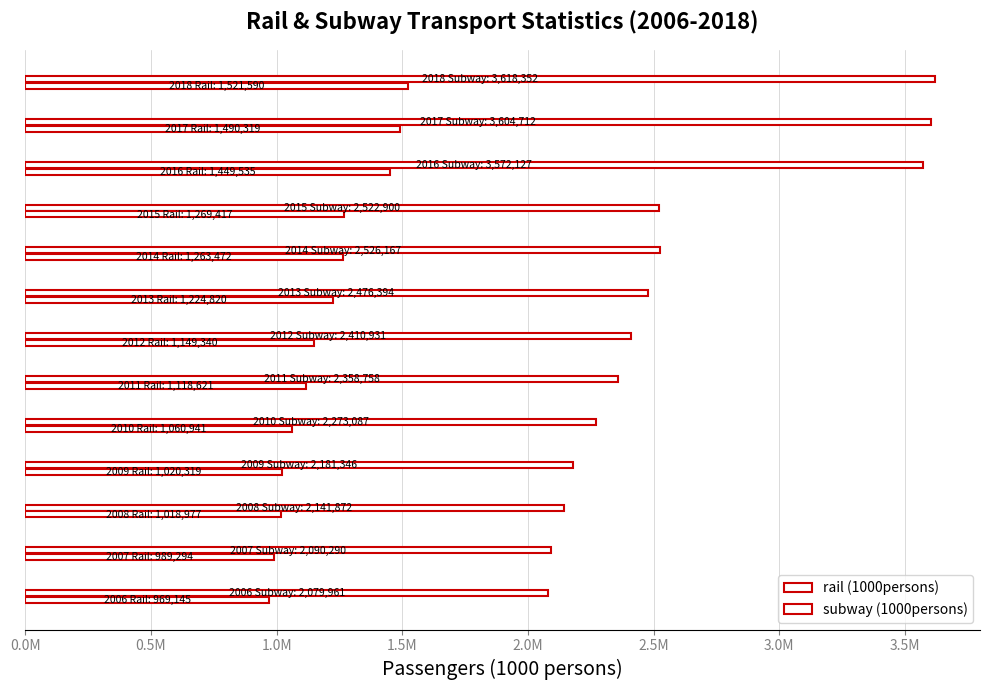

At how many categories does at least one series exceed 1278603?

13